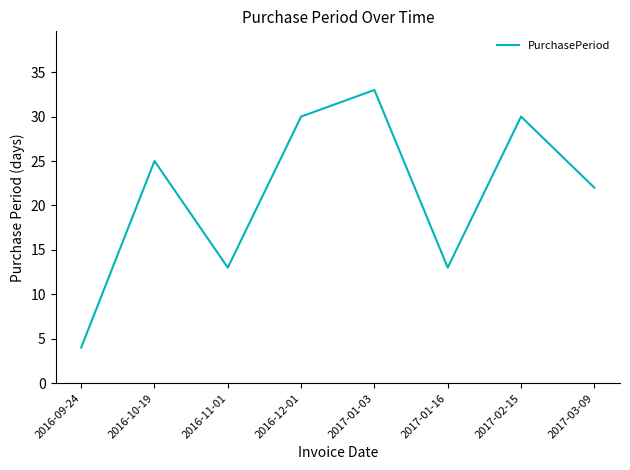

Which has a higher value, 2016-09-24 or 2016-12-01?

2016-12-01